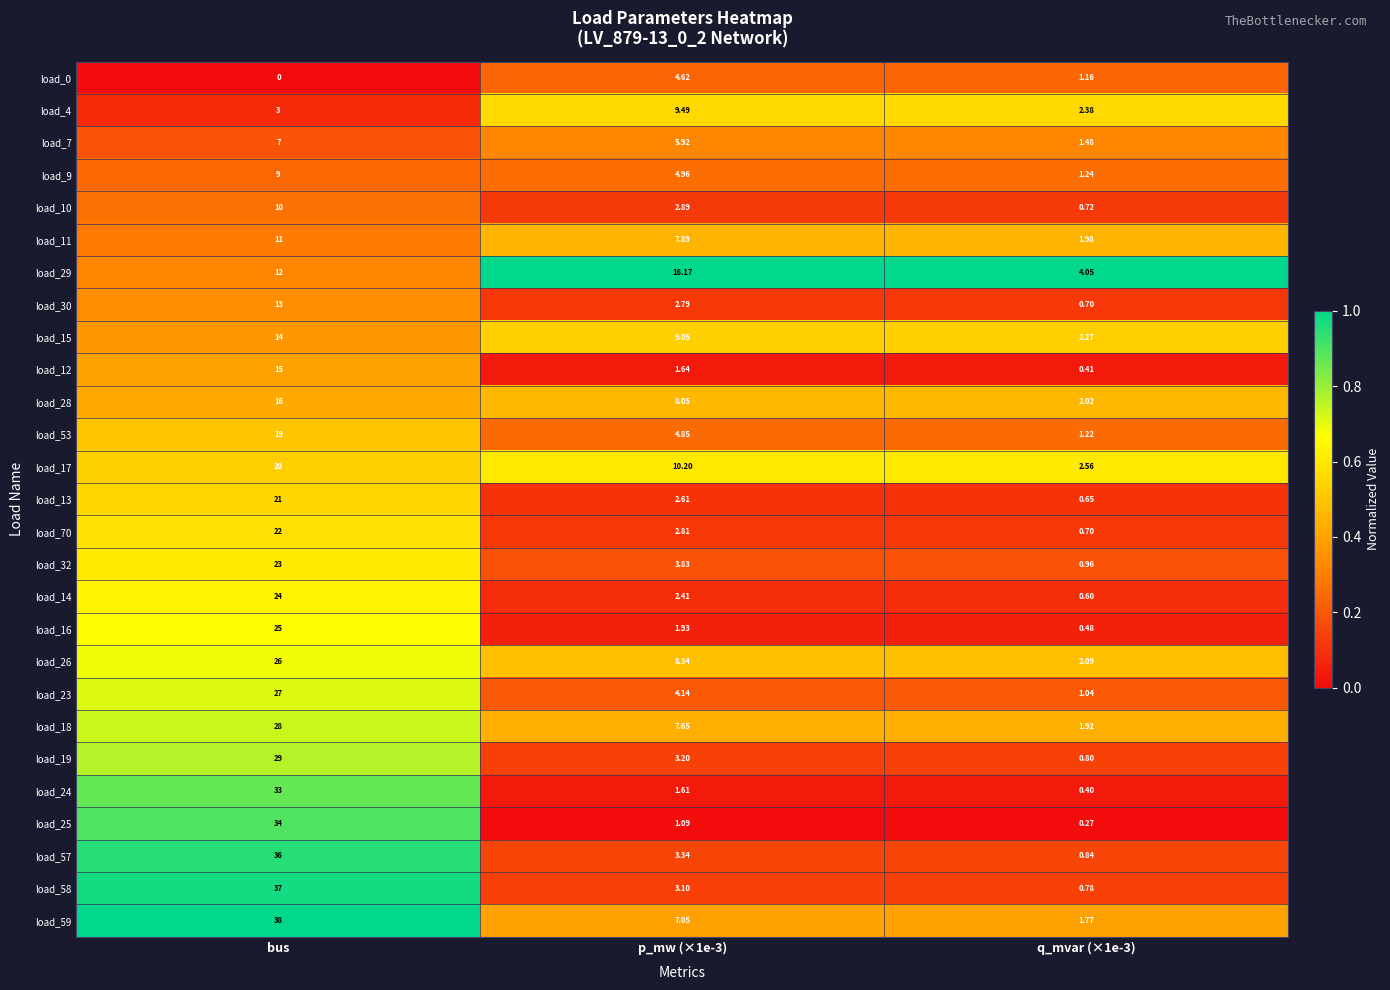

Which series has the largest range (max minus min)?

load_59